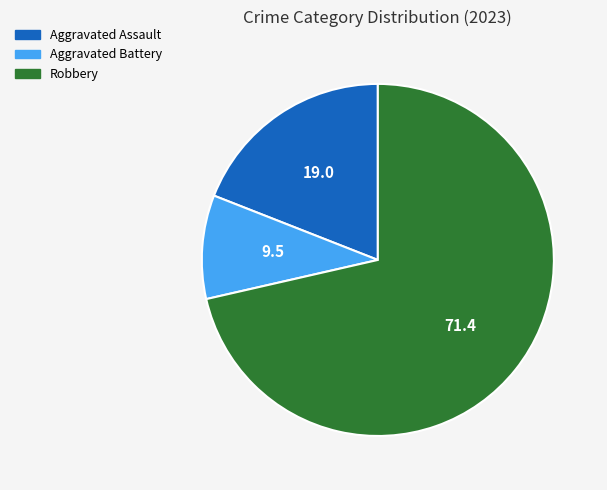

Is there any slice that represents more than half of the pie?

Yes